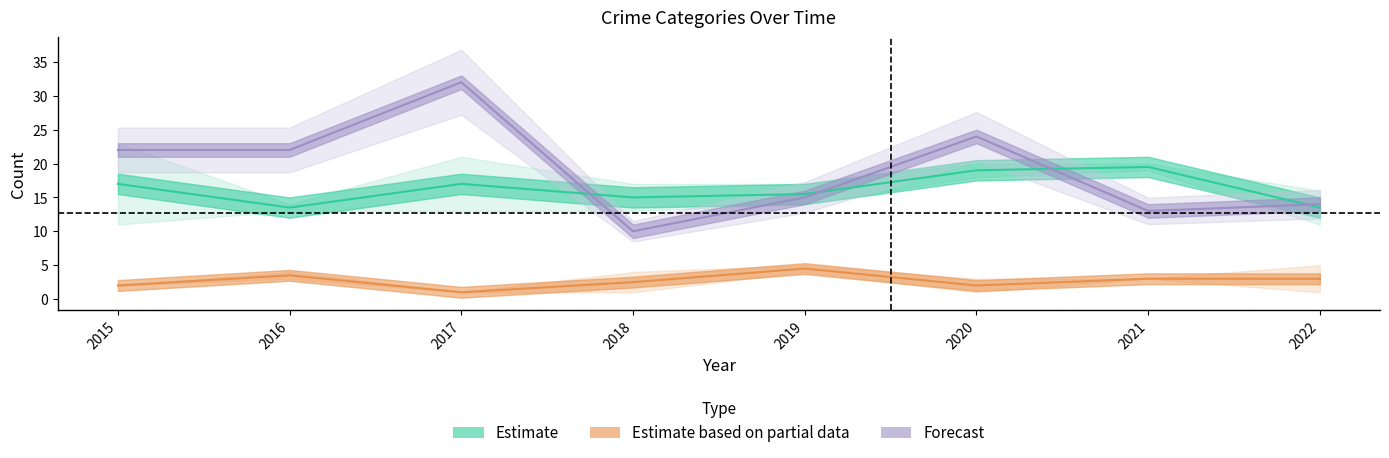

How many data points does each series have?

8